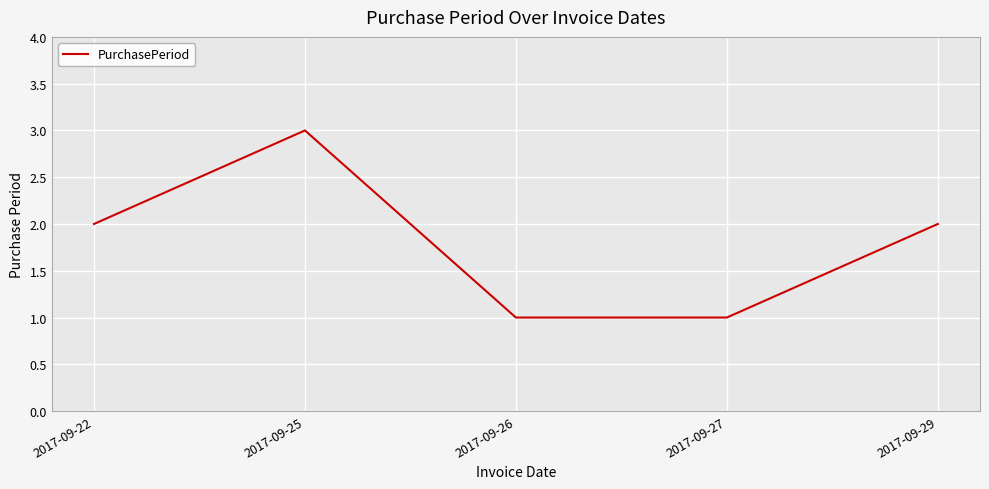

How many series are shown in this chart?

1